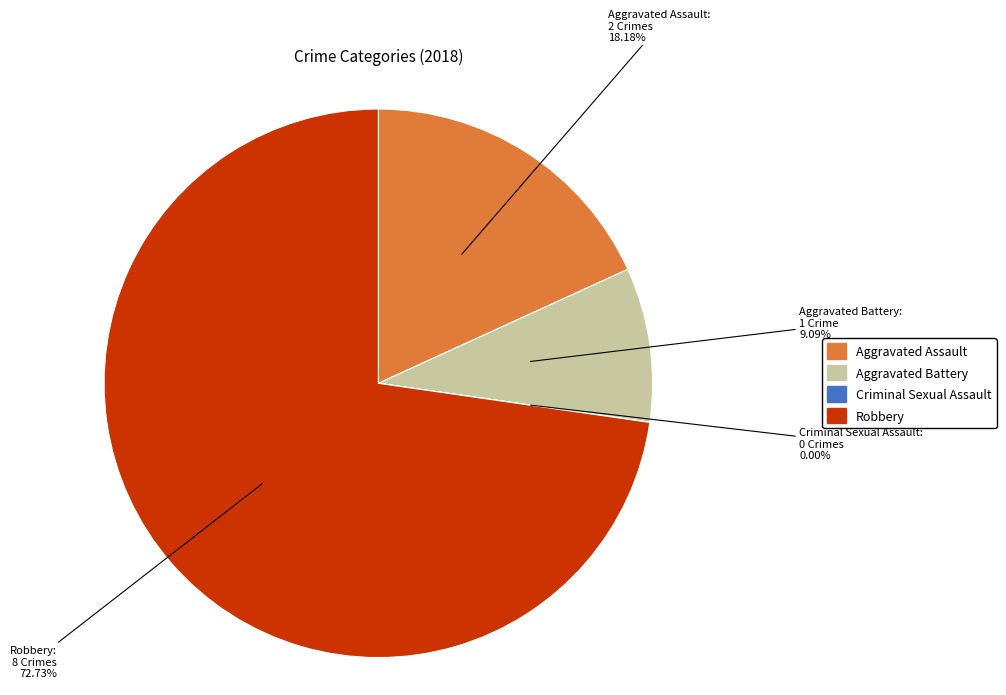

Does any single category account for the majority?

Yes